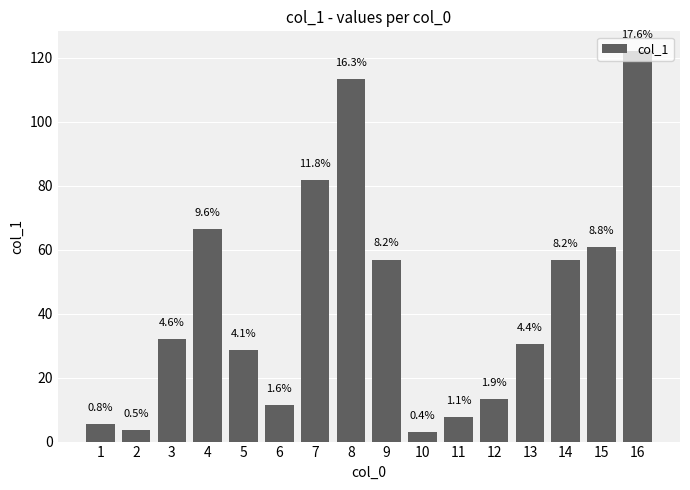

Are the bars horizontal?

No